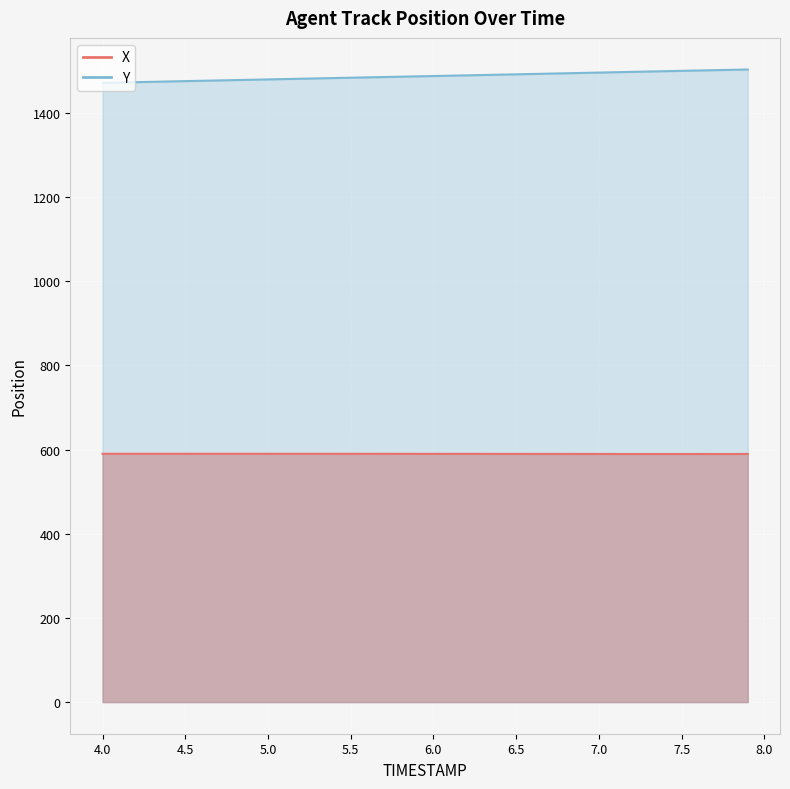

At which label does X reach its peak?

4.1